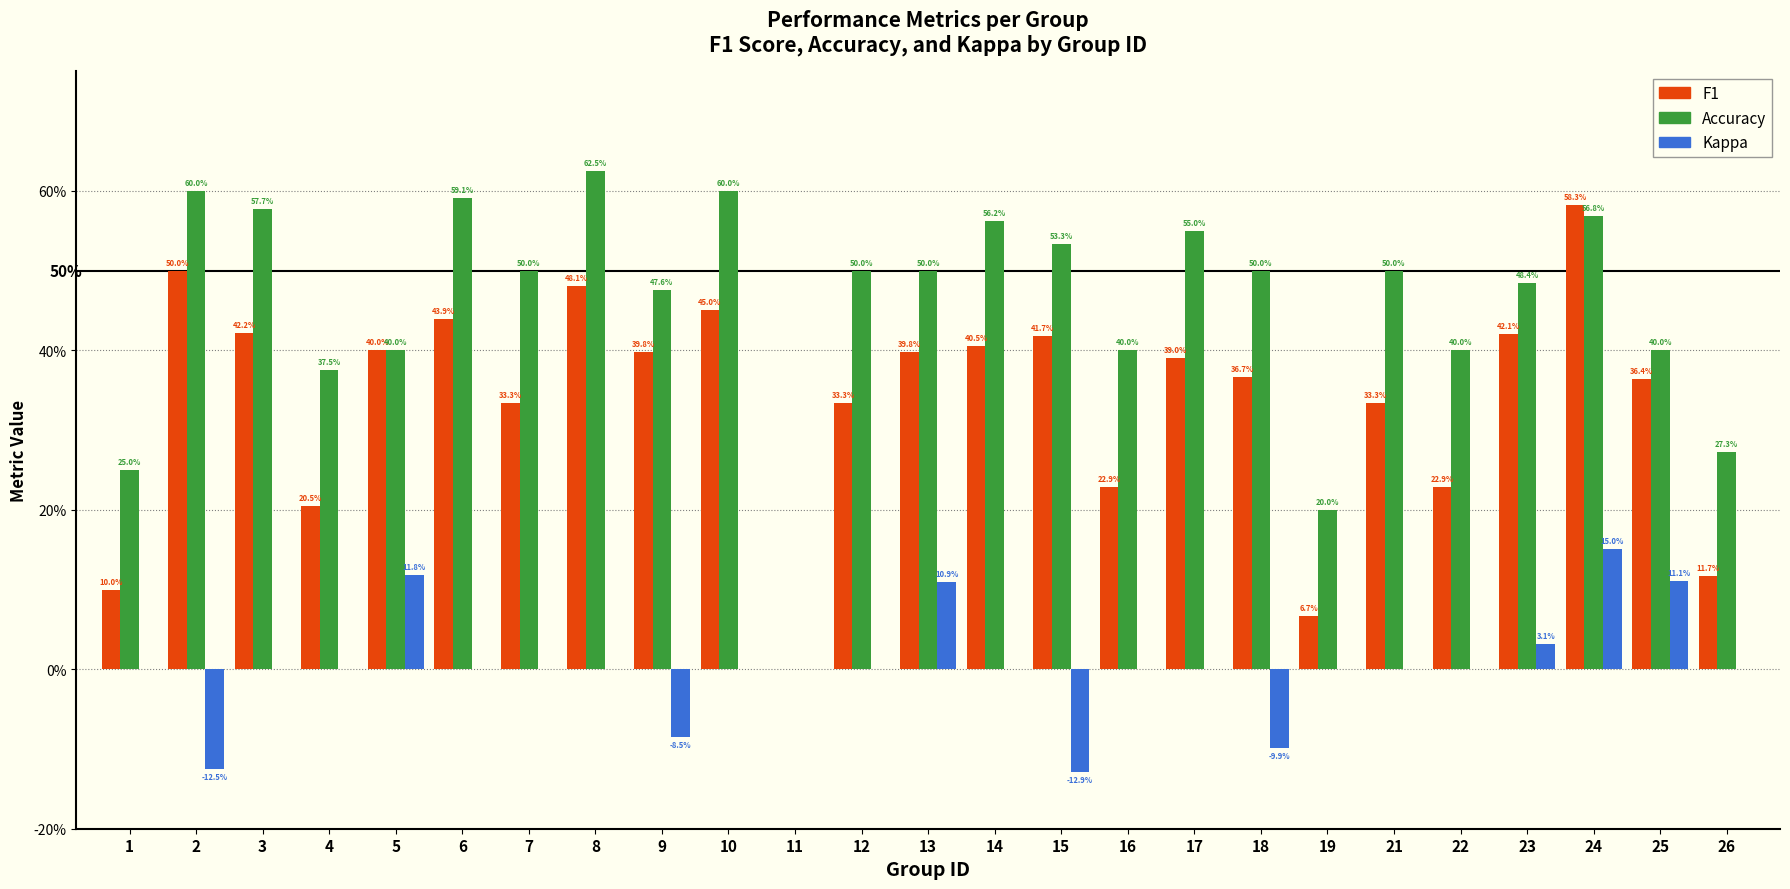

What is the difference between the maximum and minimum values in the Kappa series?

0.3